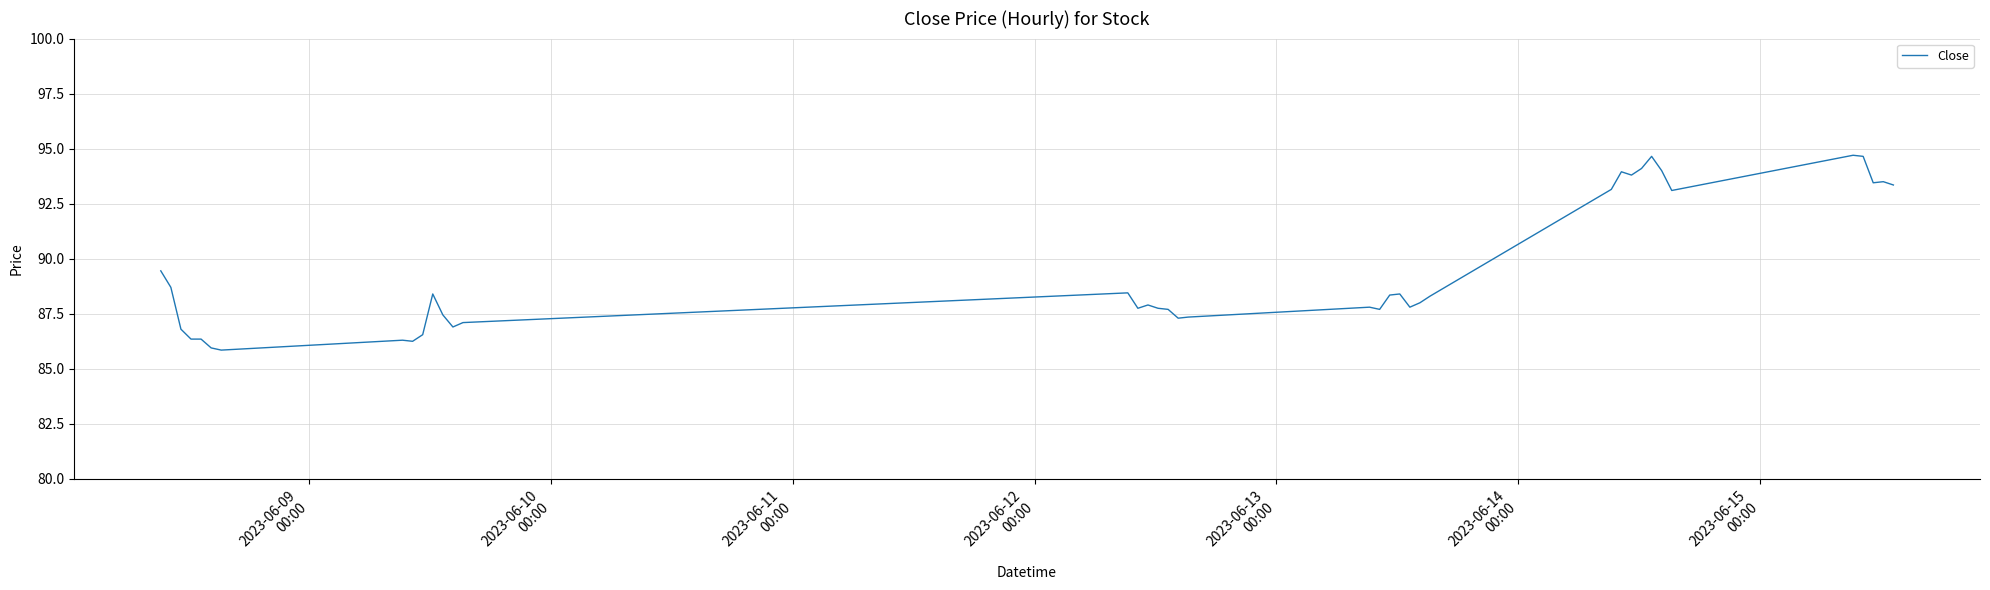

Count the number of data series in this chart.

1